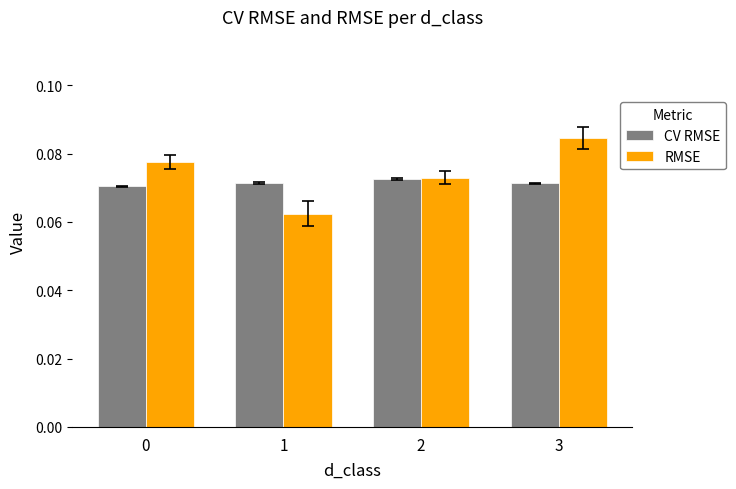

Which label corresponds to the largest value in the chart?

3